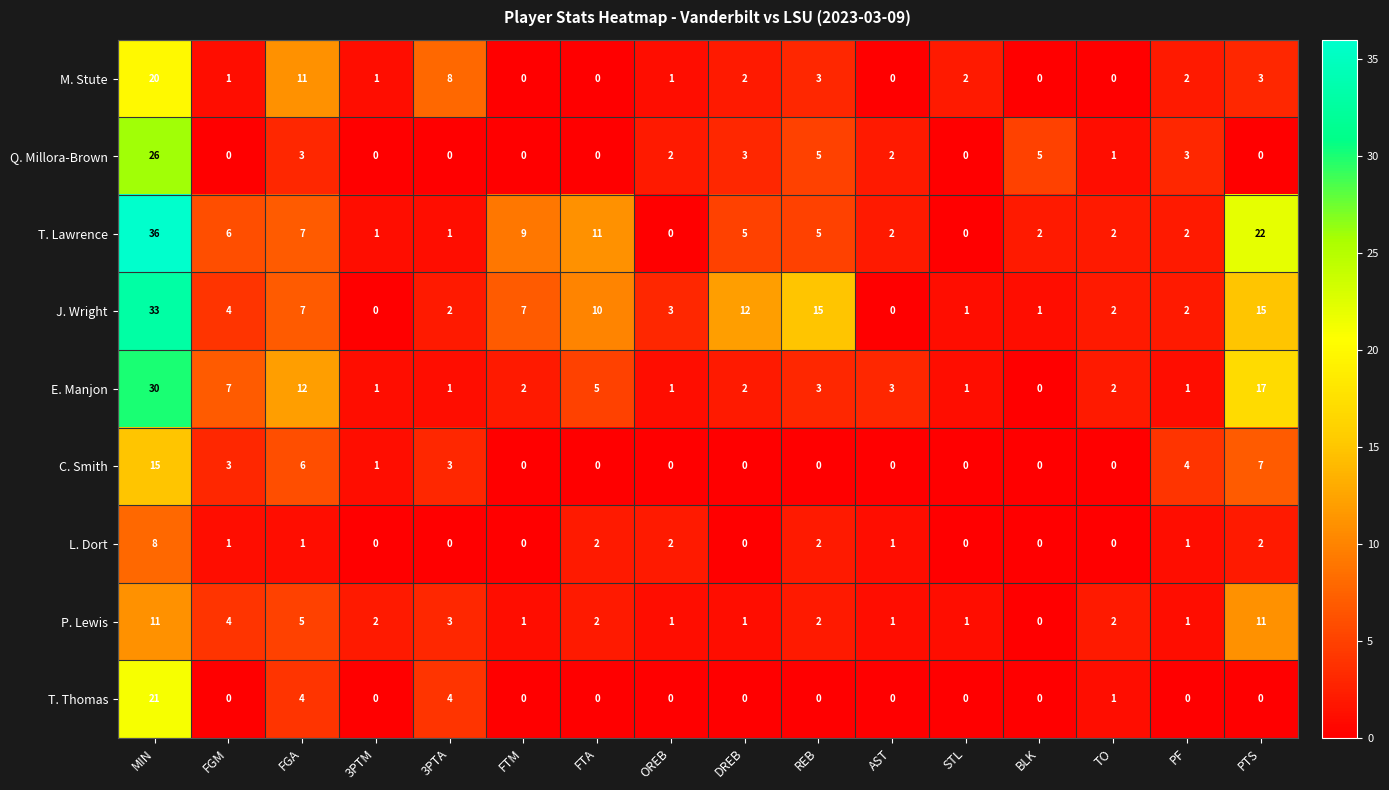

Which series has the largest range (max minus min)?

T. Lawrence